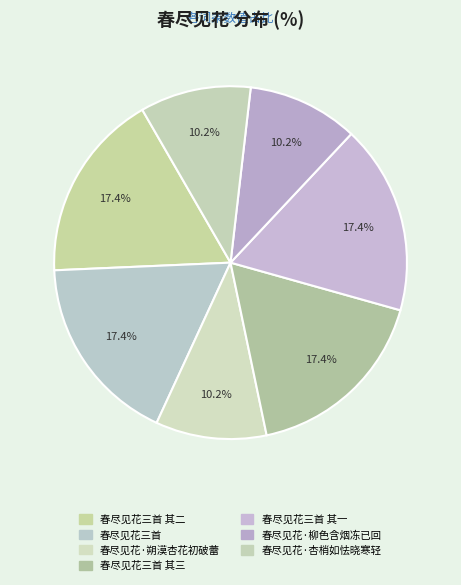

Combined, what portion of the pie is 春尽见花·柳色含烟冻已回 and 春尽见花·朔漠杏花初破蕾?

20.3%